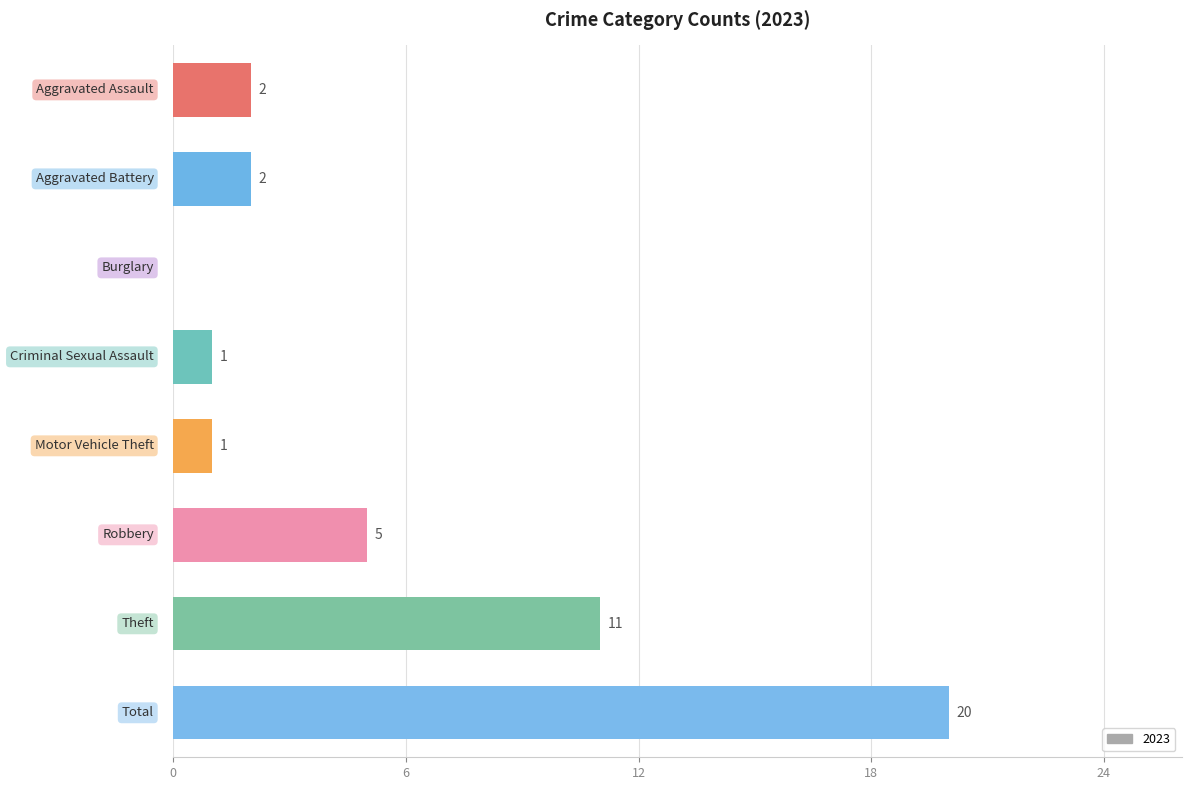

Are the bars horizontal?

Yes